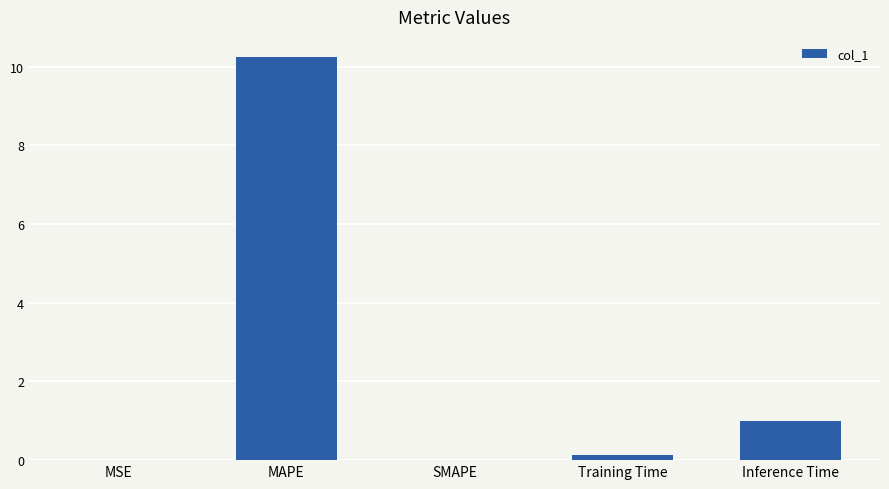

The chart shows a value of 2.4 at MAPE. True or false?

False